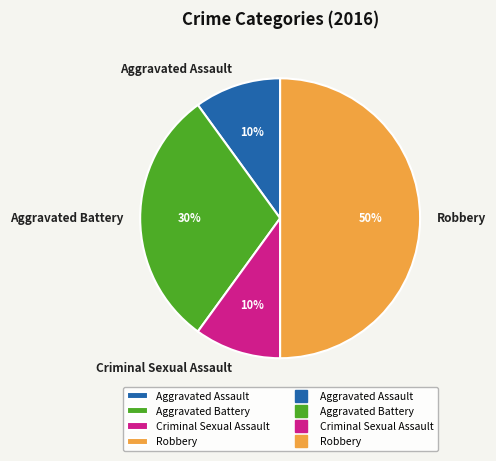

What is the largest slice in the pie chart?

Robbery